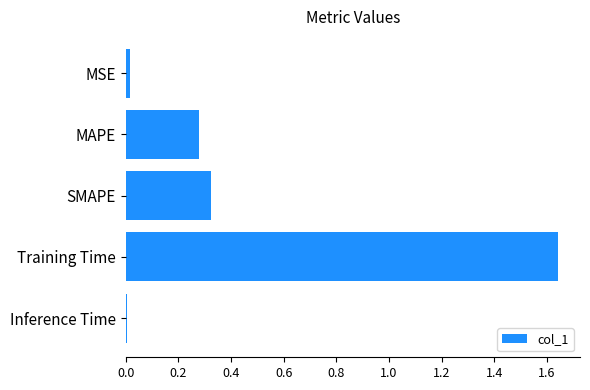

The value at Training Time is 2.2. True or false?

False